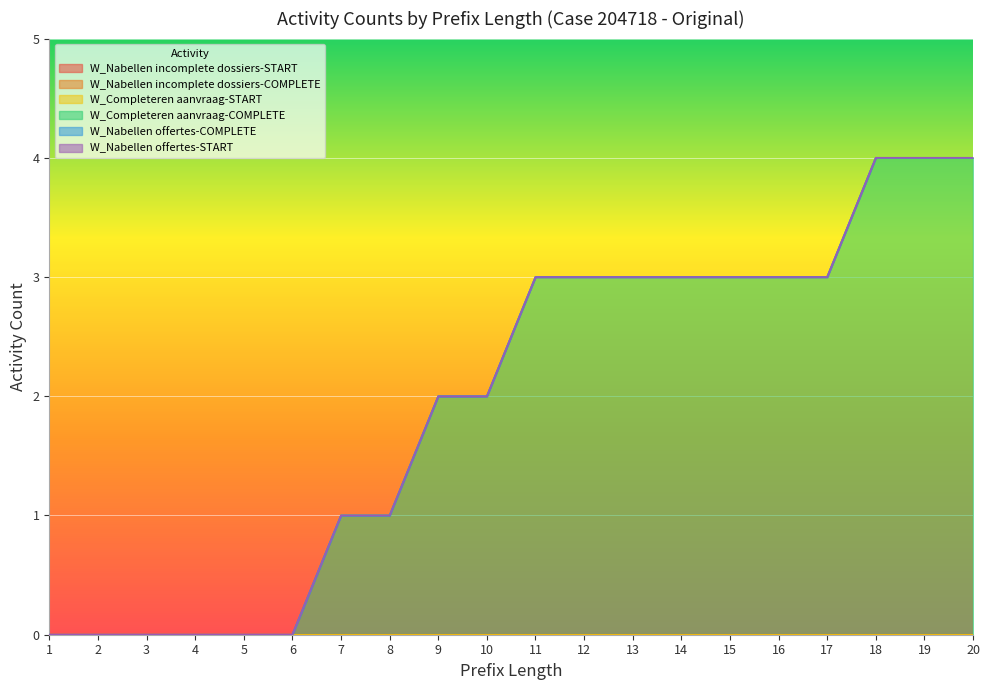

At which category does the chart reach its peak across all series?

18